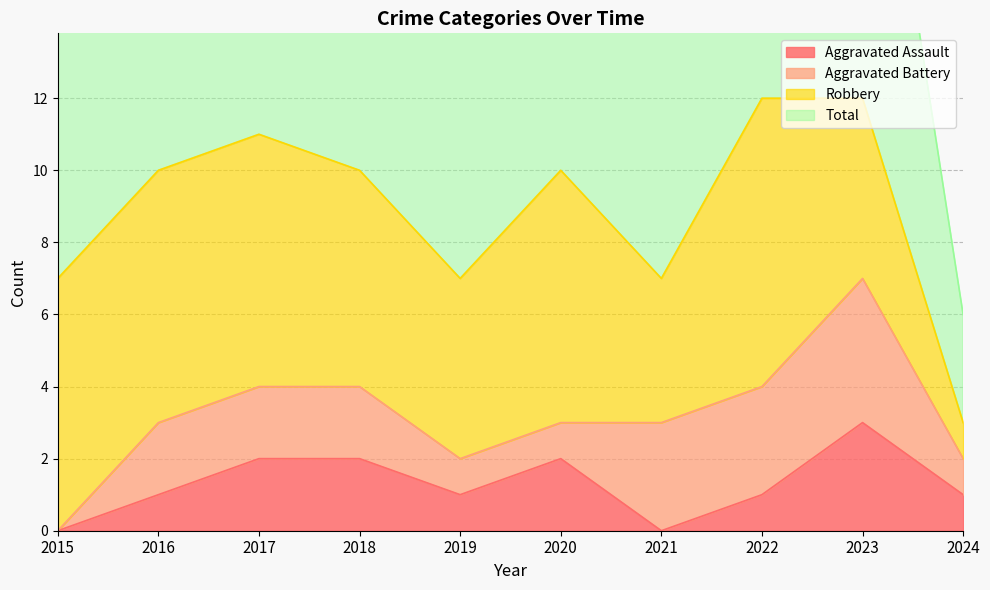

True or false: Total and Aggravated Assault cross at least once.

False